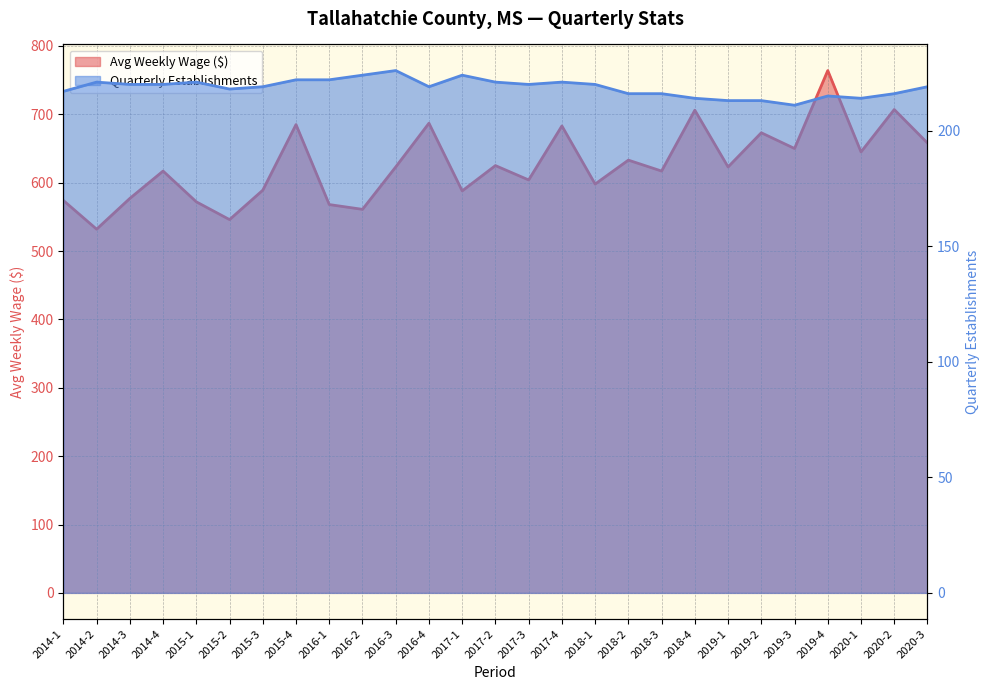

What is the difference between the second highest and minimum values in the qtrly_estabs series?

13